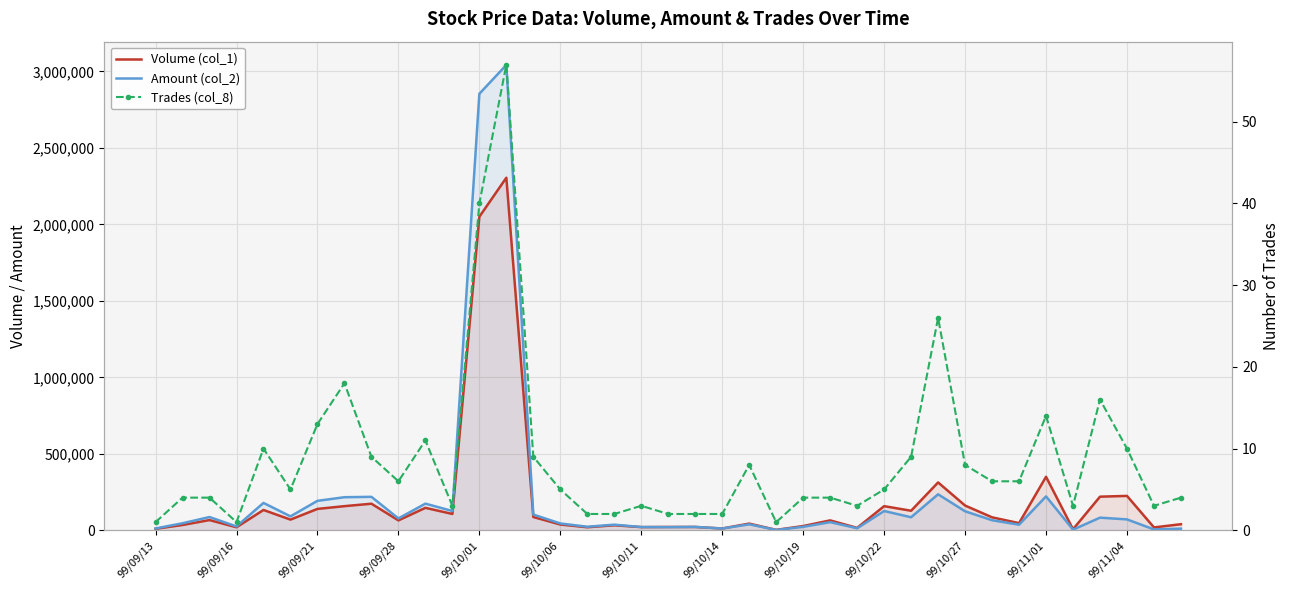

True or false: Amount (col_2) and Volume (col_1) intersect in this chart.

True